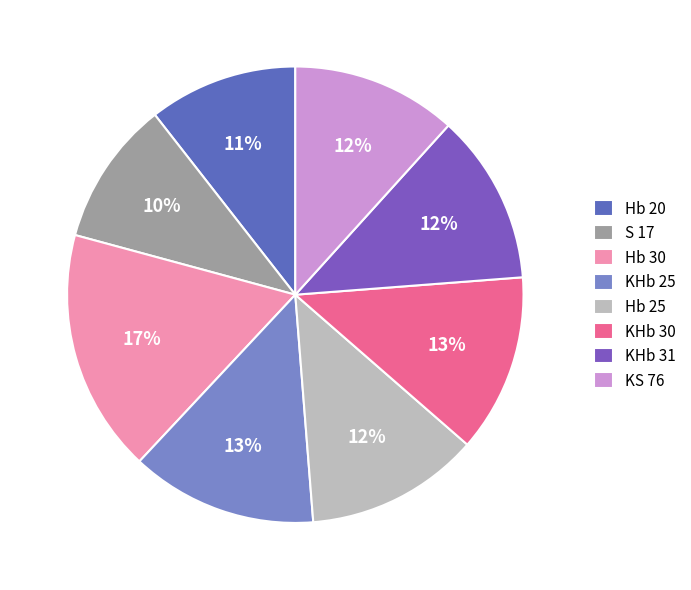

To the nearest percent, what portion does Hb 30 represent?

17%